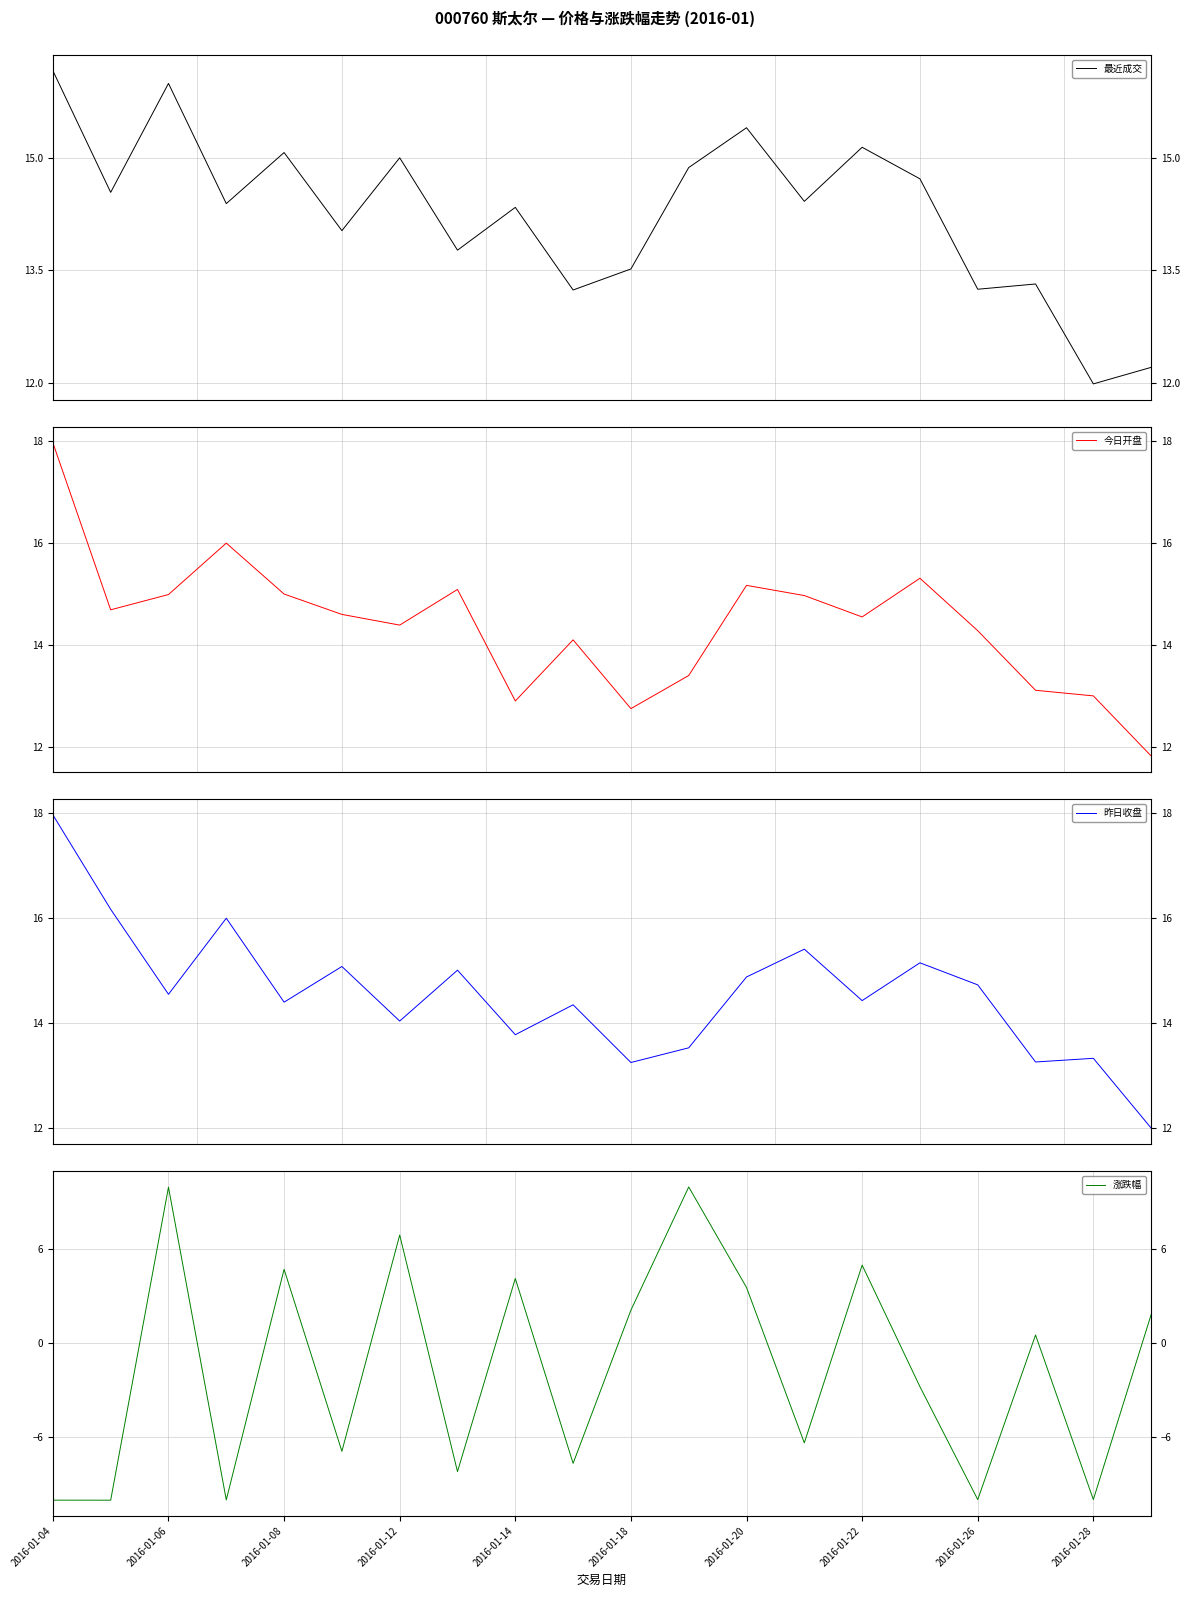

Which label corresponds to the largest value in the chart?

2016-01-04